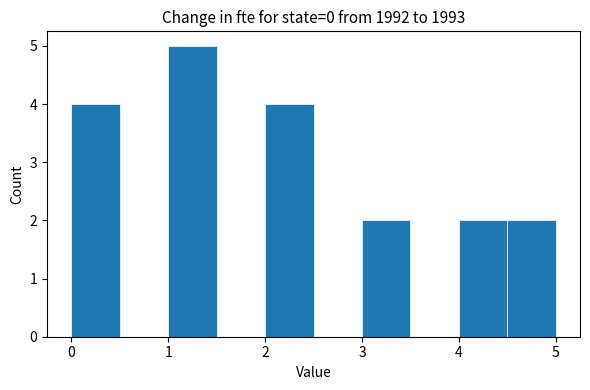

Reading left to right, transcribe this chart: for each bar, give the range it covers on the x-axis and its height. The values are not printed on the chart, so give them approximately, as read against the axis.

0.0 to 0.5: 4
0.5 to 1.0: 0
1.0 to 1.5: 5
1.5 to 2.0: 0
2.0 to 2.5: 4
2.5 to 3.0: 0
3.0 to 3.5: 2
3.5 to 4.0: 0
4.0 to 4.5: 2
4.5 to 5.0: 2